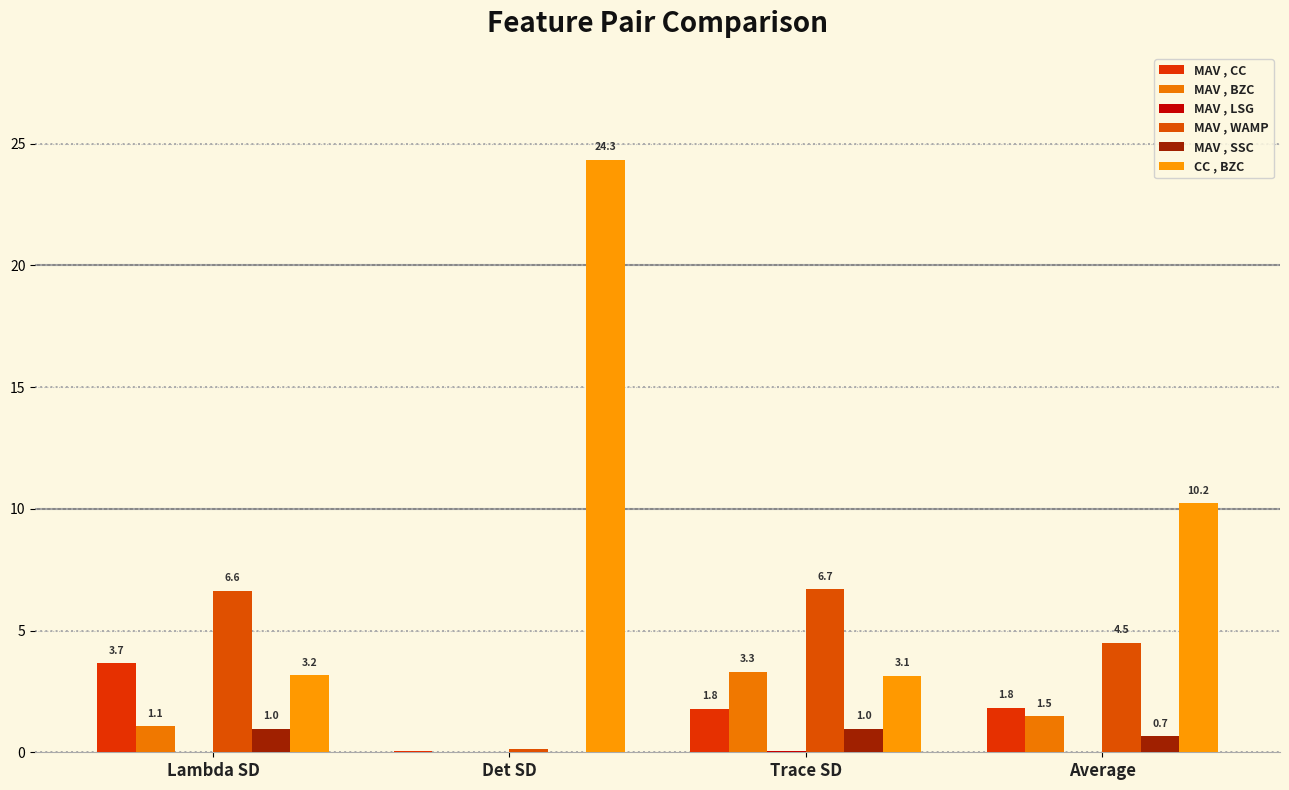

Which category has the lowest value across all series?

Det SD